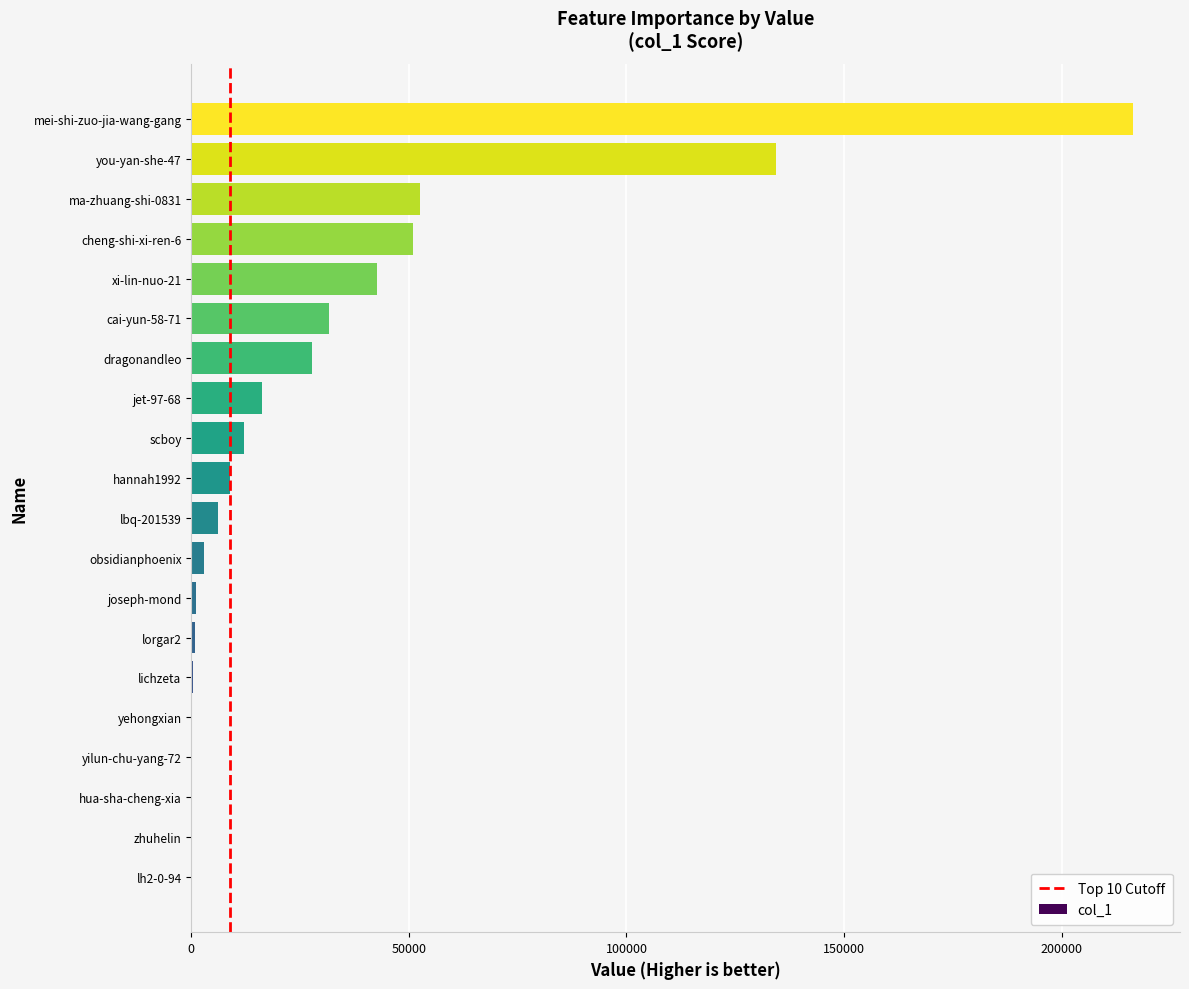

What is the sum of the values at scboy and mei-shi-zuo-jia-wang-gang?

228385